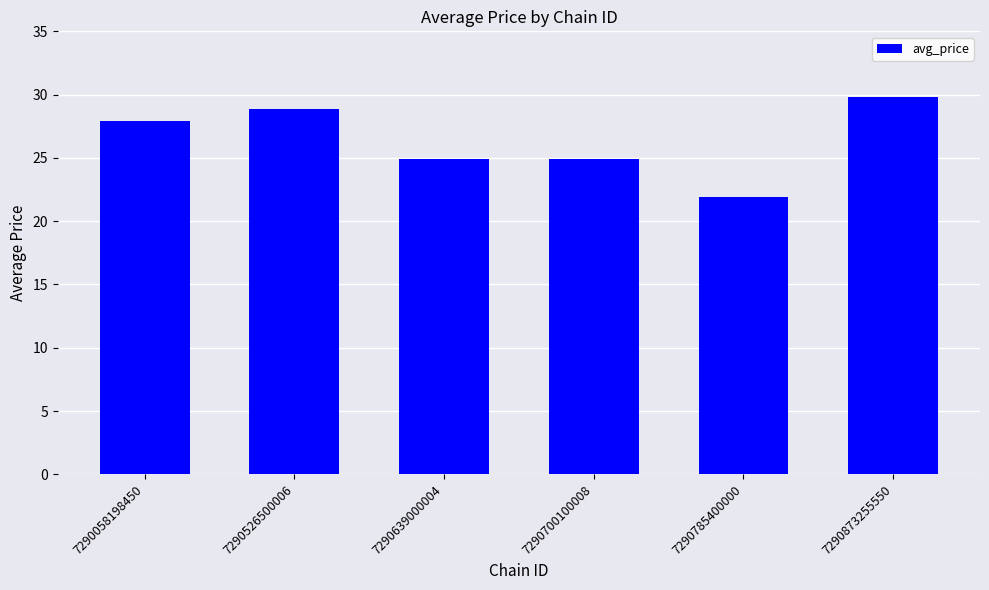

What is the greatest value displayed?

29.8